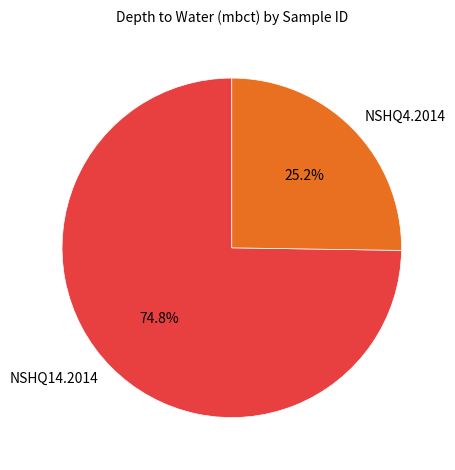

Combined, do NSHQ4.2014 and NSHQ14.2014 account for over 50%?

Yes